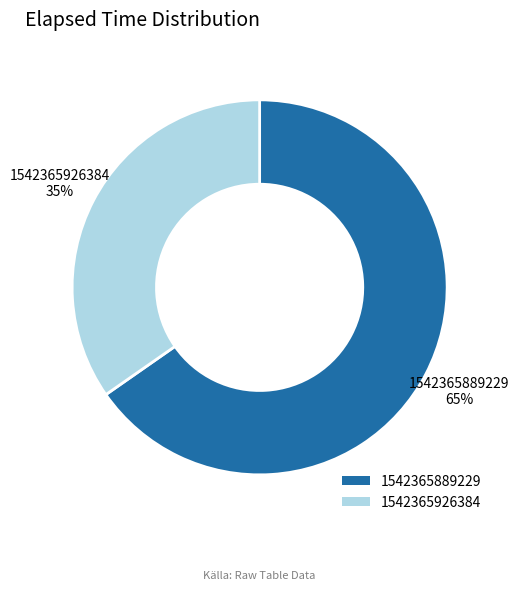

Do 1542365889229 and 1542365926384 together represent more than half of the pie?

Yes